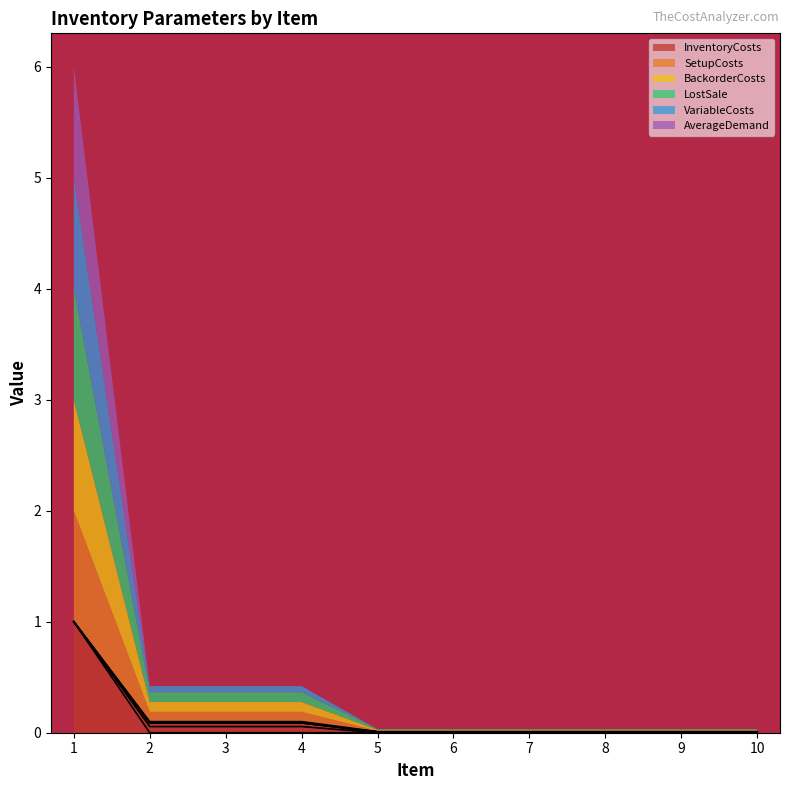

What is the value of the SetupCosts point at the 3rd from the left?

0.1